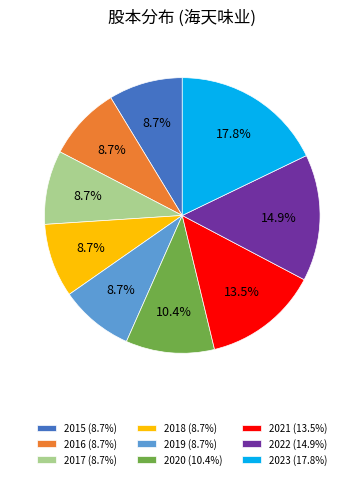

What percentage is the 2019 slice, to the nearest percent?

9%